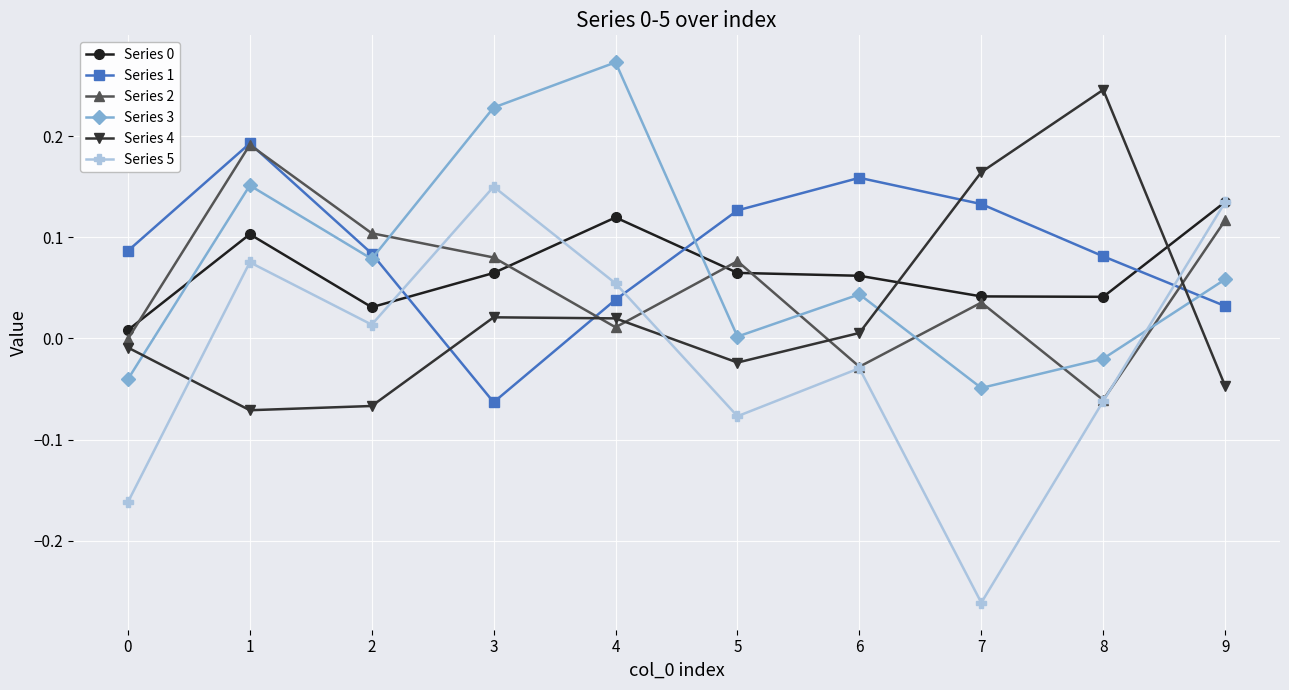

True or false: Series 4 has more than 1 interior local peaks.

True